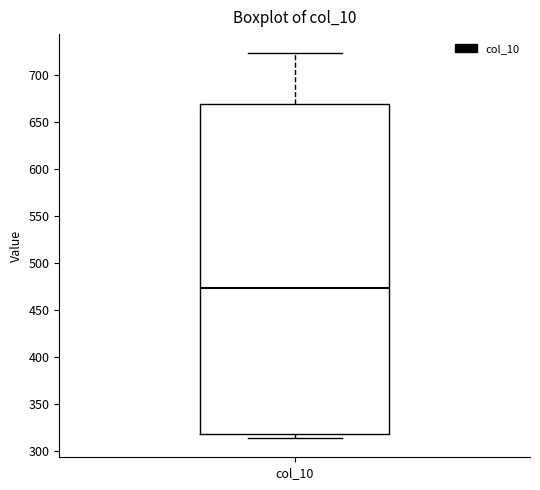

Read this box plot against the y-axis: the position of the median line, the range covered by the box, and the ends of both whiskers. The values are not printed on the chart, so give them approximately, as read against the axis.

median 475, box 320 to 670, whiskers 315 to 725